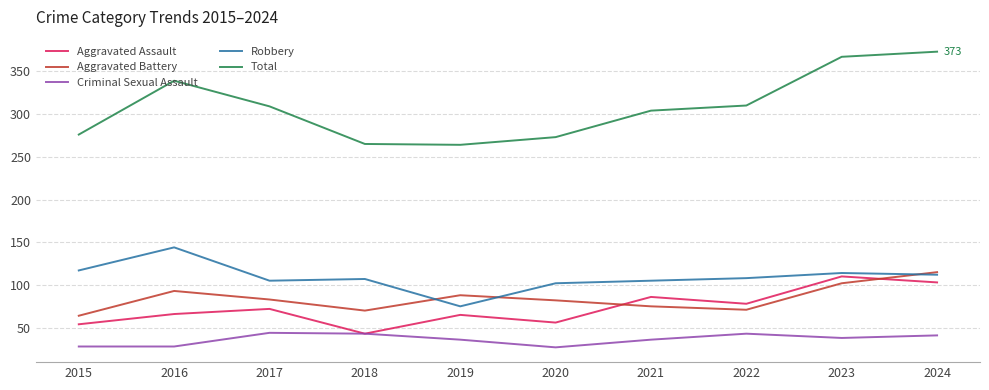

How many values in the Total series are below 309?

5